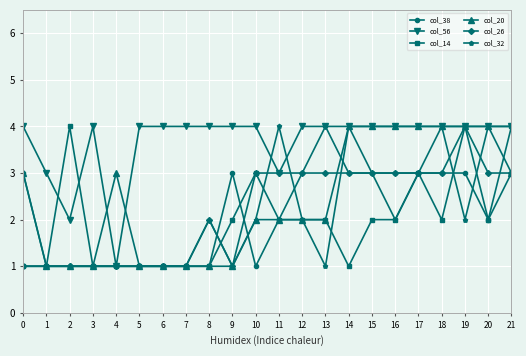

Reading left to right, extract all data points from this chart.

col_38: 0=3	1=1	2=1	3=1	4=1	5=1	6=1	7=1	8=1	9=3	10=1	11=2	12=3	13=4	14=3	15=3	16=3	17=3	18=3	19=3	20=2	21=3
col_56: 0=4	1=3	2=2	3=4	4=1	5=4	6=4	7=4	8=4	9=4	10=4	11=3	12=4	13=4	14=4	15=4	16=4	17=4	18=4	19=4	20=4	21=4
col_14: 0=1	1=1	2=4	3=1	4=1	5=1	6=1	7=1	8=1	9=2	10=3	11=2	12=2	13=2	14=1	15=2	16=2	17=3	18=2	19=4	20=2	21=4
col_20: 0=3	1=1	2=1	3=1	4=3	5=1	6=1	7=1	8=1	9=1	10=2	11=2	12=2	13=2	14=4	15=4	16=4	17=4	18=4	19=4	20=4	21=3
col_26: 0=1	1=1	2=1	3=1	4=1	5=1	6=1	7=1	8=2	9=1	10=3	11=3	12=3	13=3	14=3	15=3	16=3	17=3	18=3	19=4	20=3	21=3
col_32: 0=1	1=1	2=1	3=1	4=1	5=1	6=1	7=1	8=2	9=1	10=2	11=4	12=2	13=1	14=4	15=3	16=2	17=3	18=4	19=2	20=4	21=4